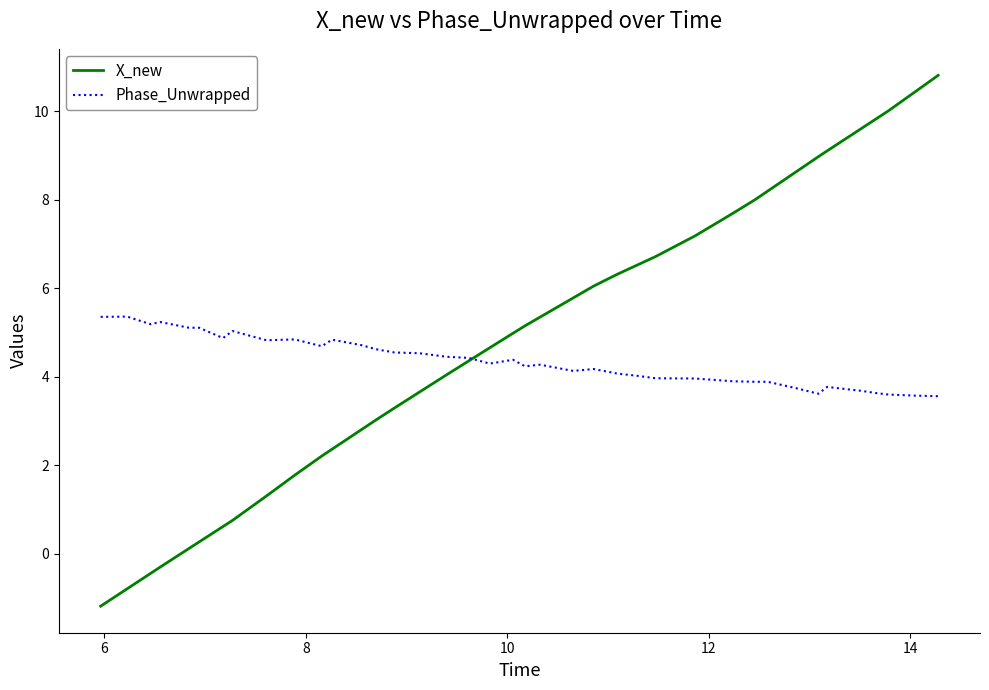

What is the minimum value shown in the chart?

-1.2